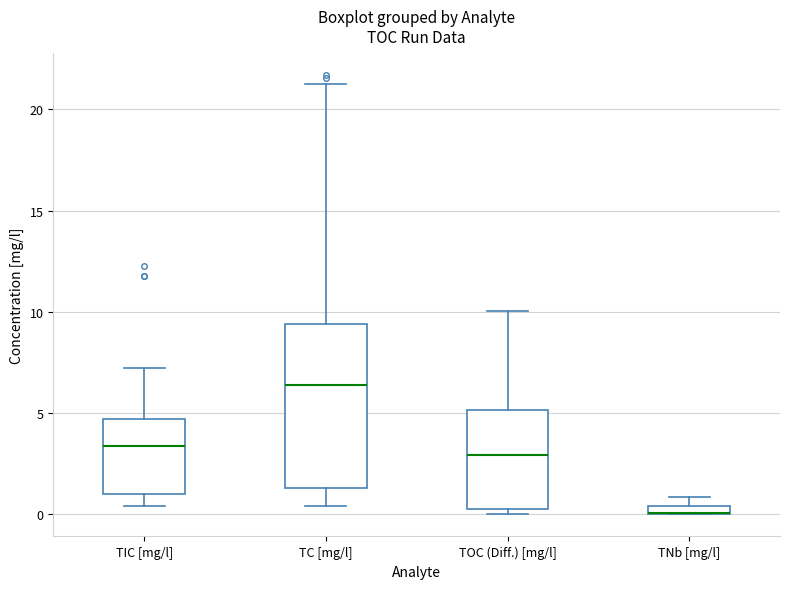

Where does the lower whisker of the box for TIC [mg/l] end on the y-axis? The values are not printed on the chart, so give them approximately, as read against the axis.

0.5